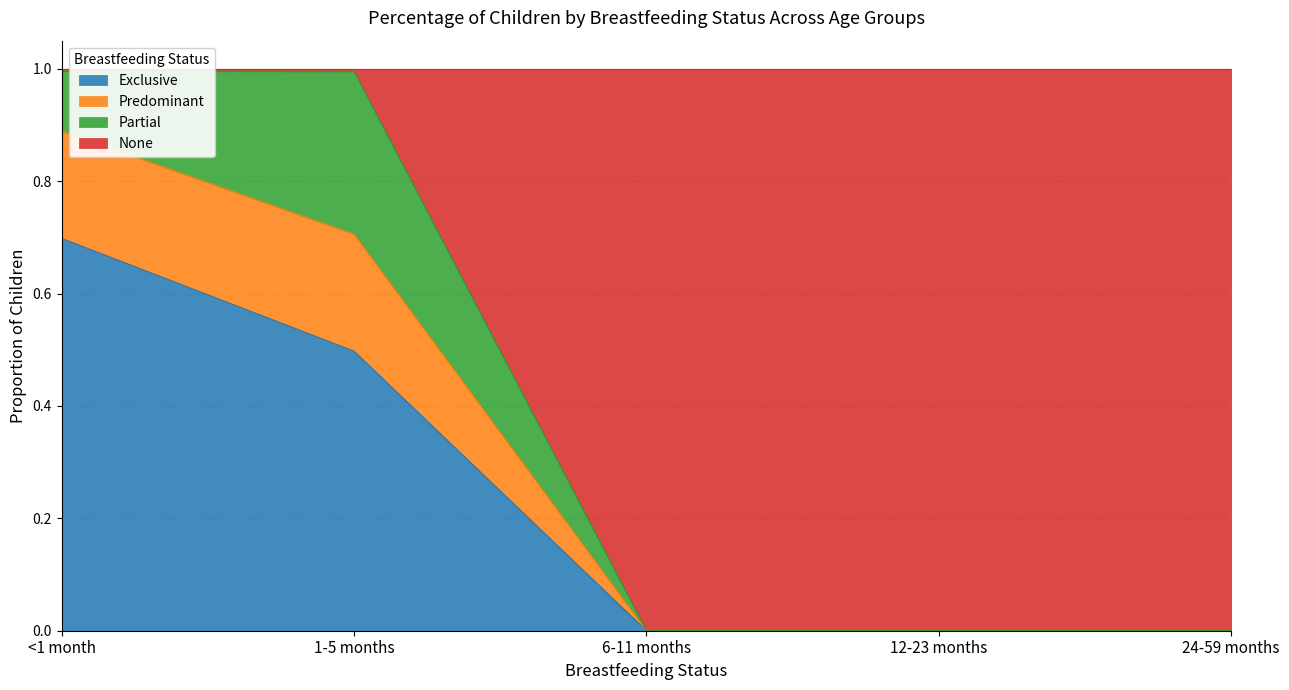

What position from the right is Predominant?

3